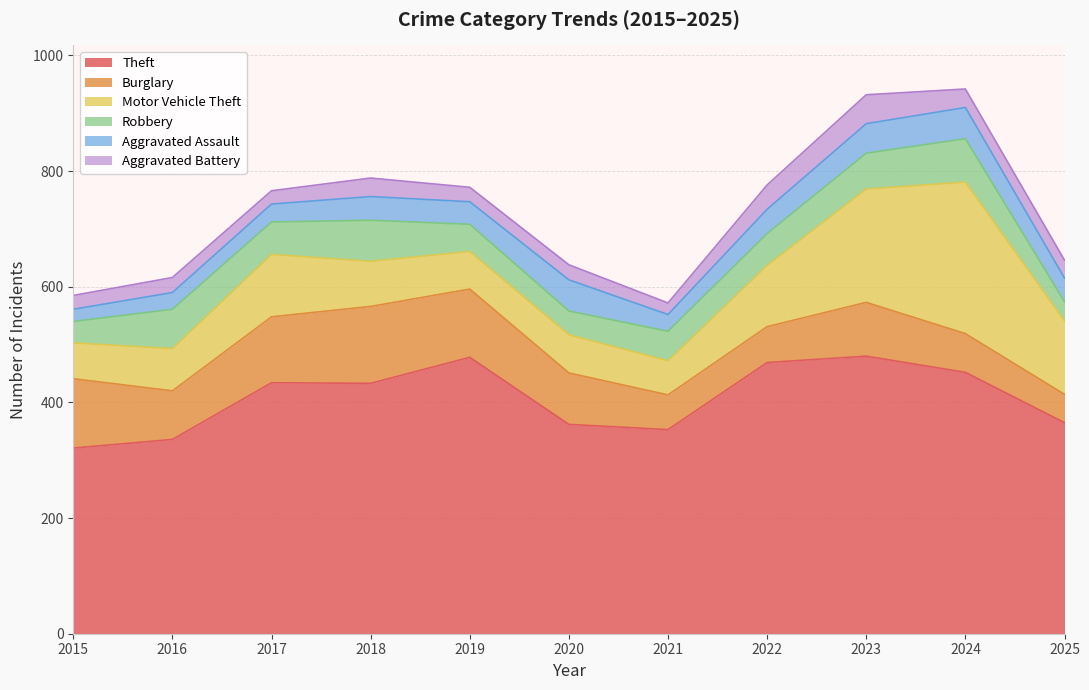

Rank the series at 2019 from lowest to highest value.

Aggravated Battery, Aggravated Assault, Robbery, Motor Vehicle Theft, Burglary, Theft